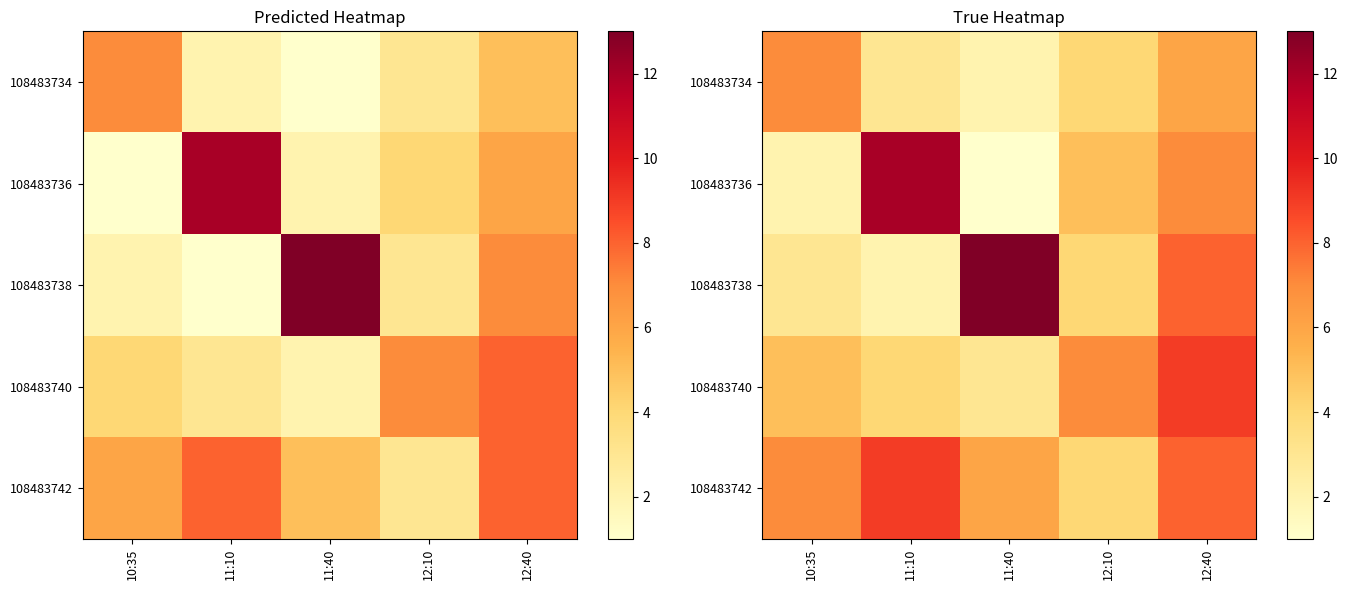

List the labels in order of 108483742 value, largest first.

11:10, 12:40, 10:35, 11:40, 12:10